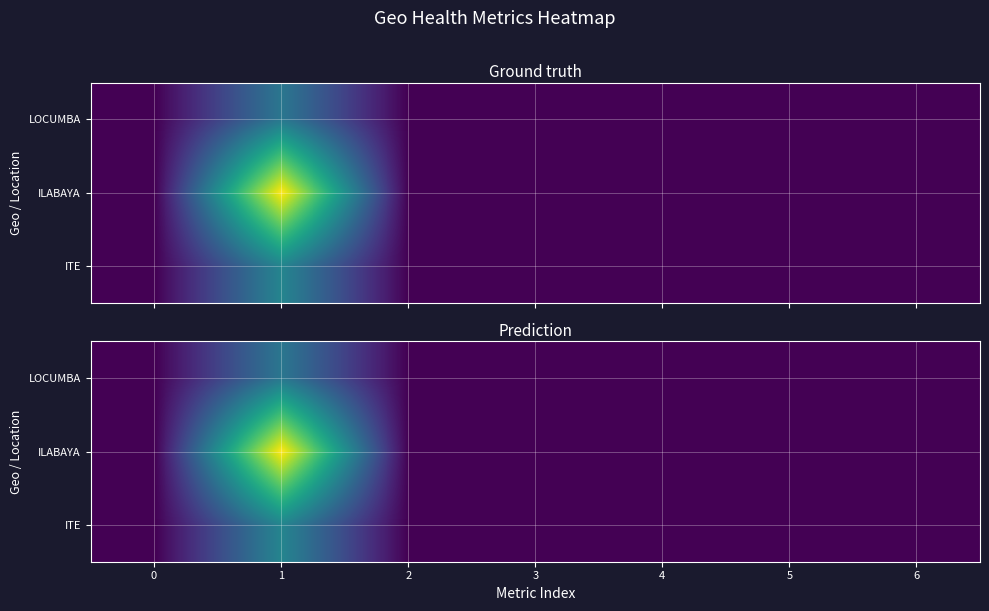

Reading left to right, extract all data points from this chart.

row_0: 0	2807	0	0	0	0	0
row_1: 0	7119	0	0	0	0	0
row_2: 0	3228	0	0	0	0	0